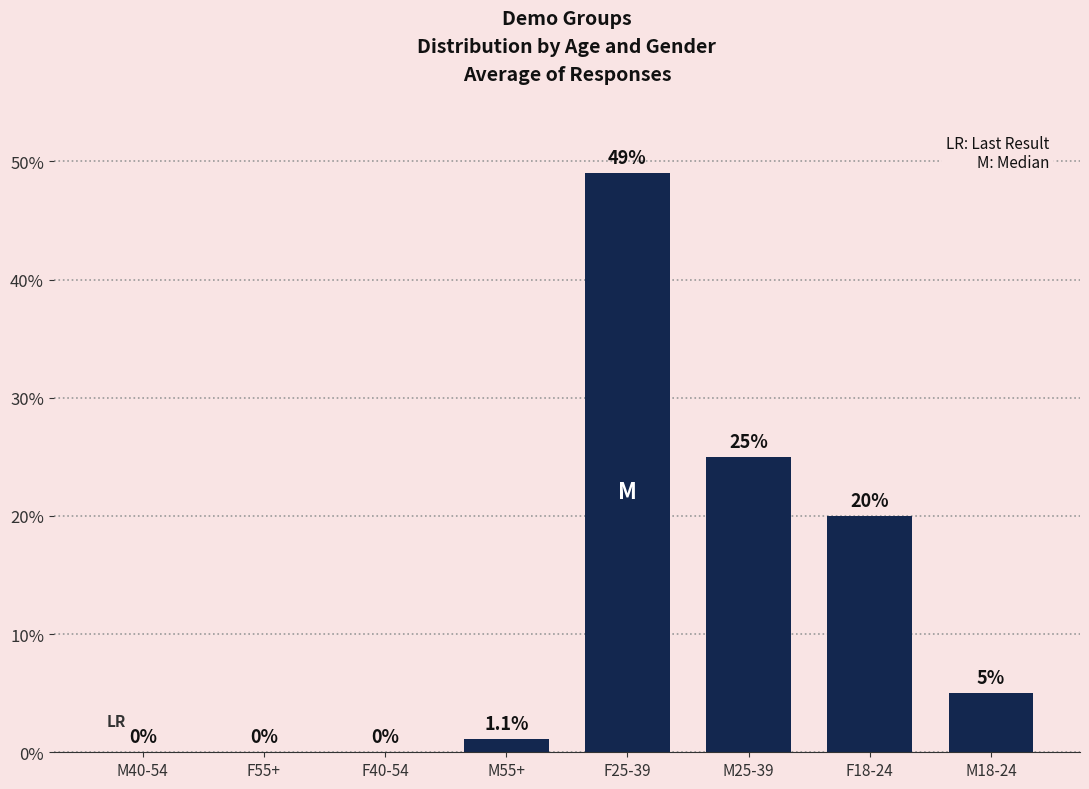

The chart shows a value of 25.0 at M25-39. True or false?

True